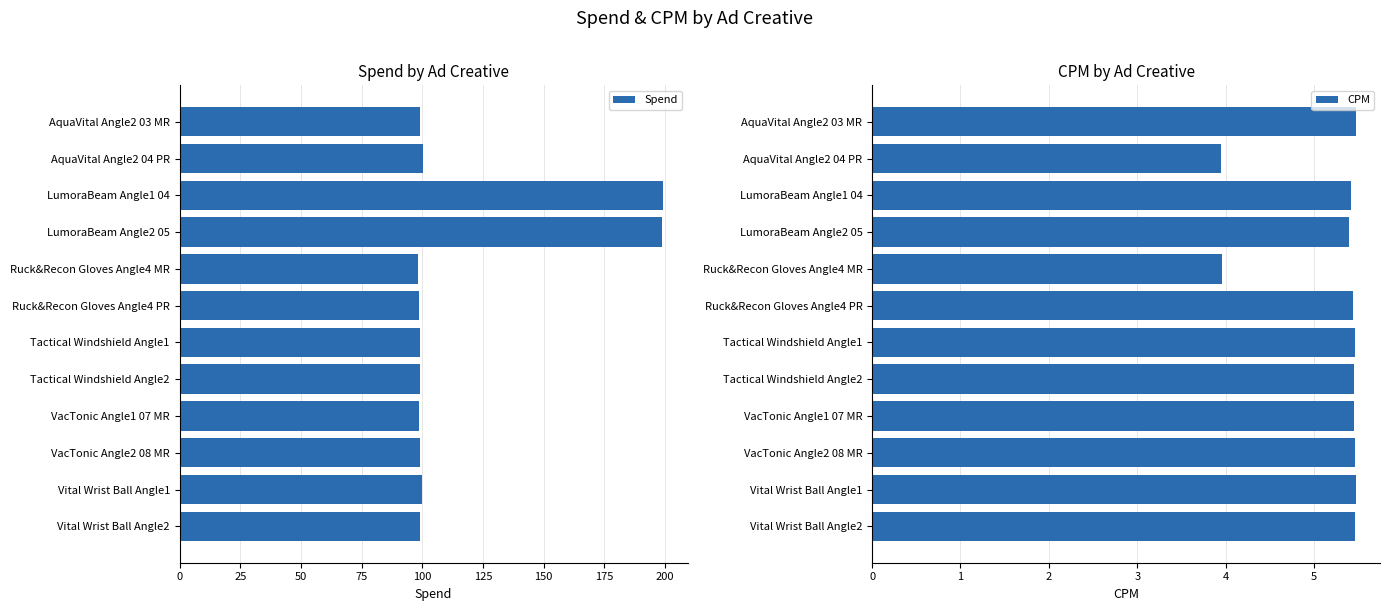

How many data points in Spend are less than 99?

5